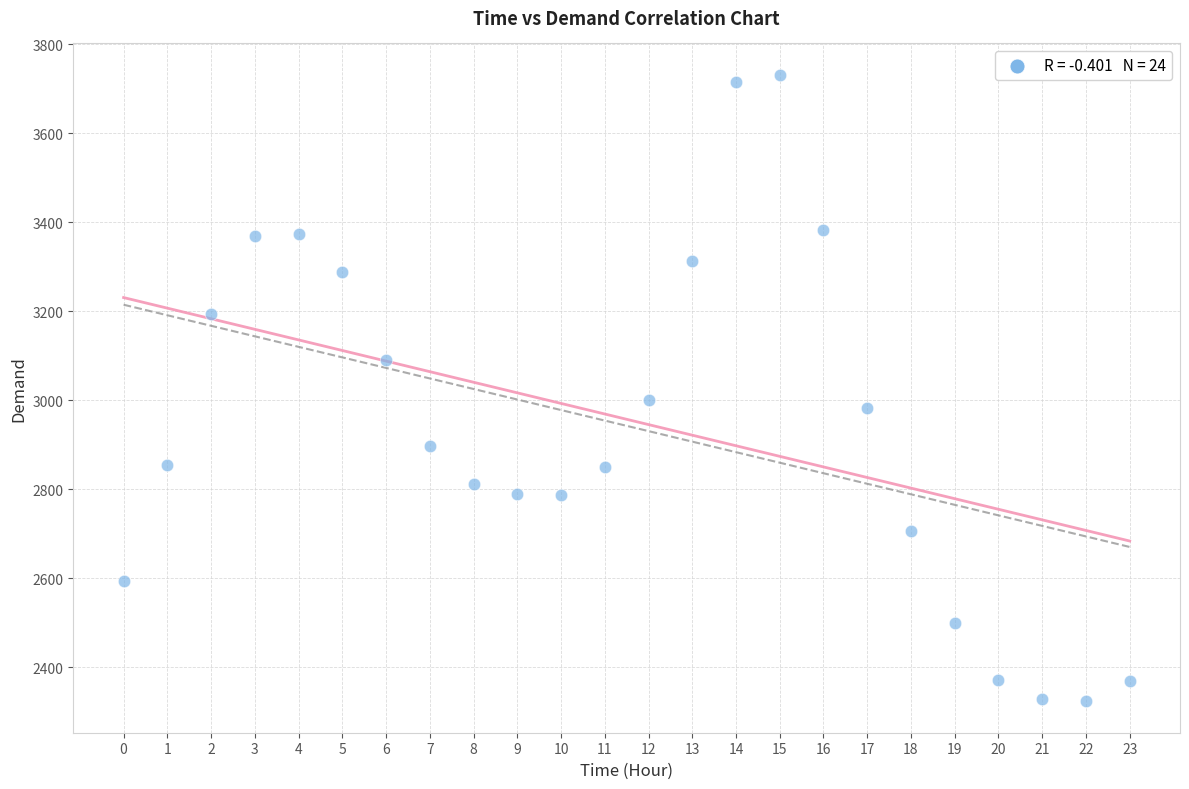

What is the range of Y values (max minus min)?

1408